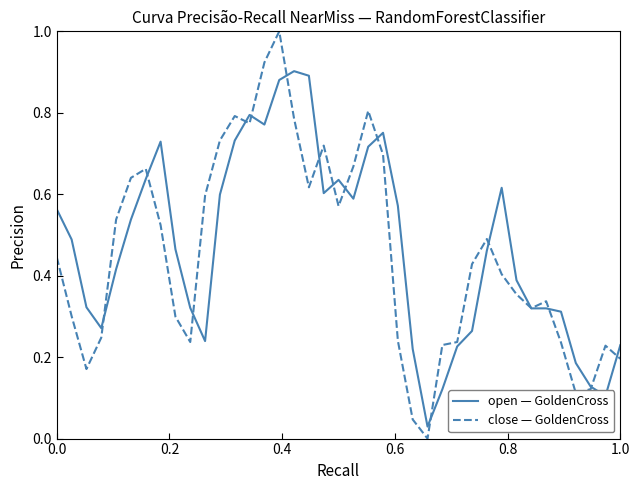

What is the maximum value shown in the chart?

1.0